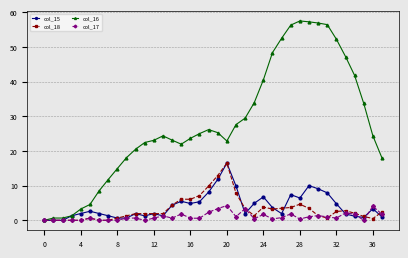

At how many categories does at least one series exceed 30?

13